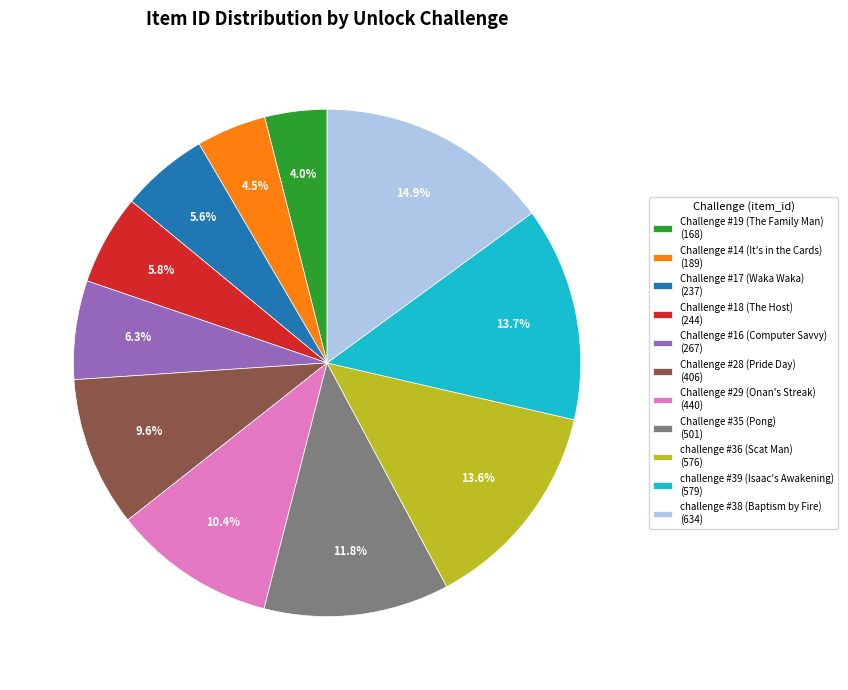

To the nearest percent, what is the difference between the largest and smallest slice percentages?

11%